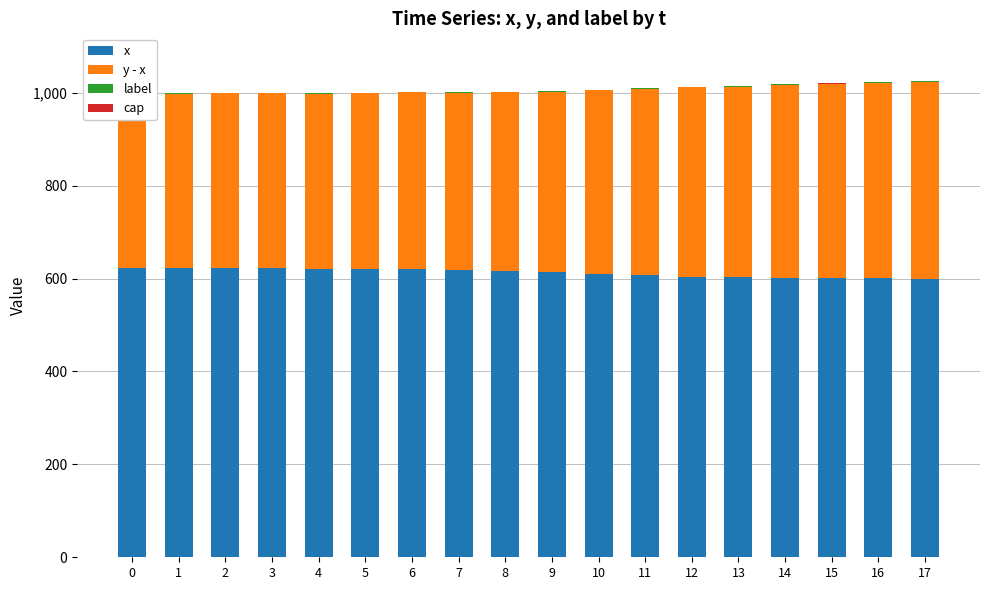

What is the highest value of the label series?

1.0